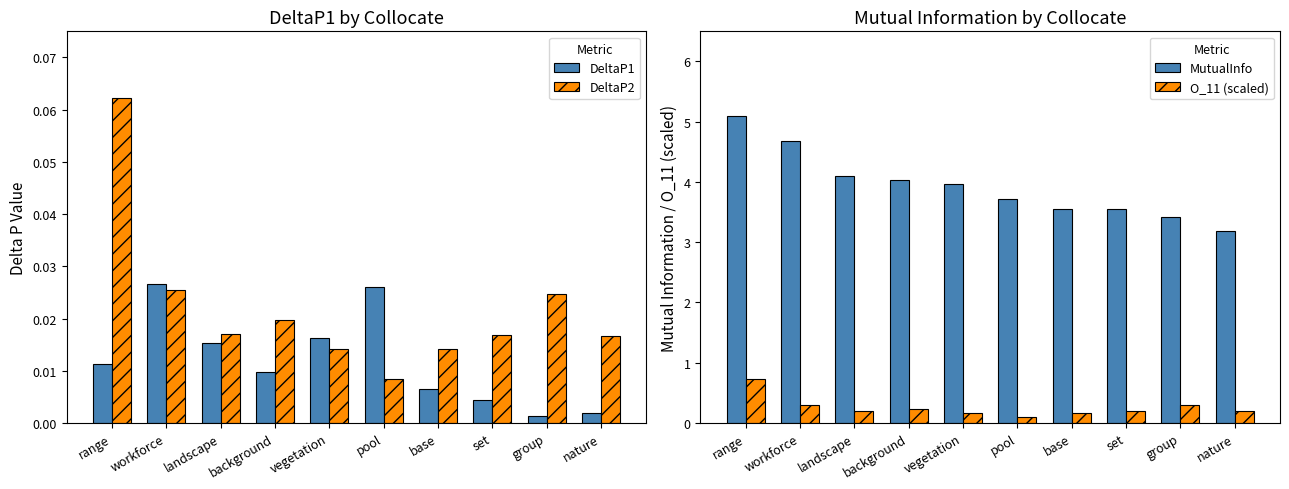

Reading right to left, extract all data points from this chart.

DeltaP1: 0.0	0.0	0.0	0.0	0.0	0.0	0.0	0.0	0.0	0.0
DeltaP2: 0.0	0.0	0.0	0.0	0.0	0.0	0.0	0.0	0.0	0.1
MutualInfo: 3.2	3.4	3.5	3.6	3.7	4.0	4.0	4.1	4.7	5.1
O_11 (scaled): 0.2	0.3	0.2	0.2	0.1	0.2	0.2	0.2	0.3	0.7